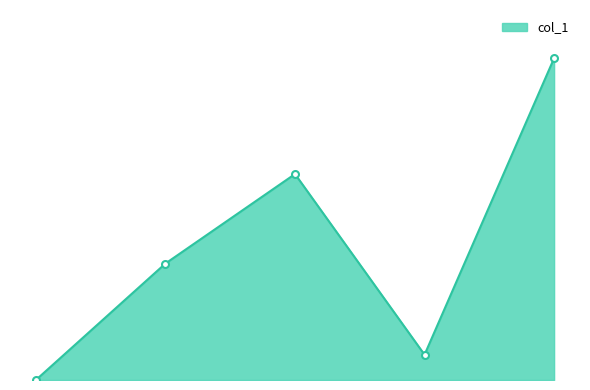

Rank the categories by value from highest to lowest.

4, 2, 1, 3, 0